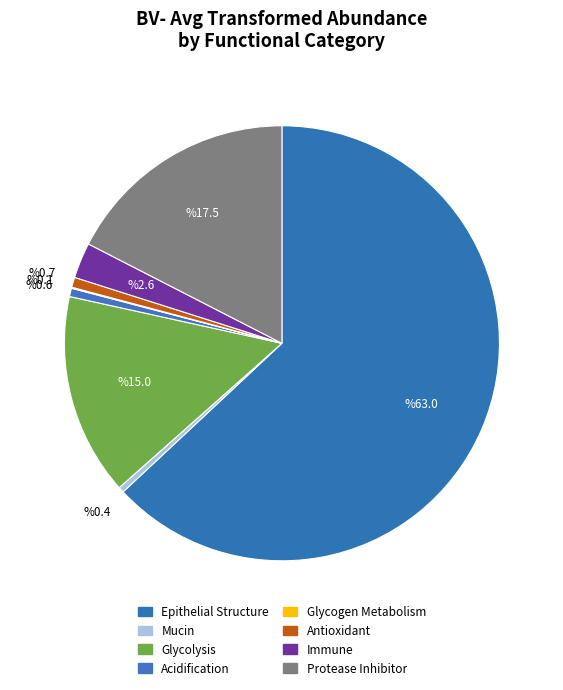

True or false: Immune accounts for 1% of the total.

False